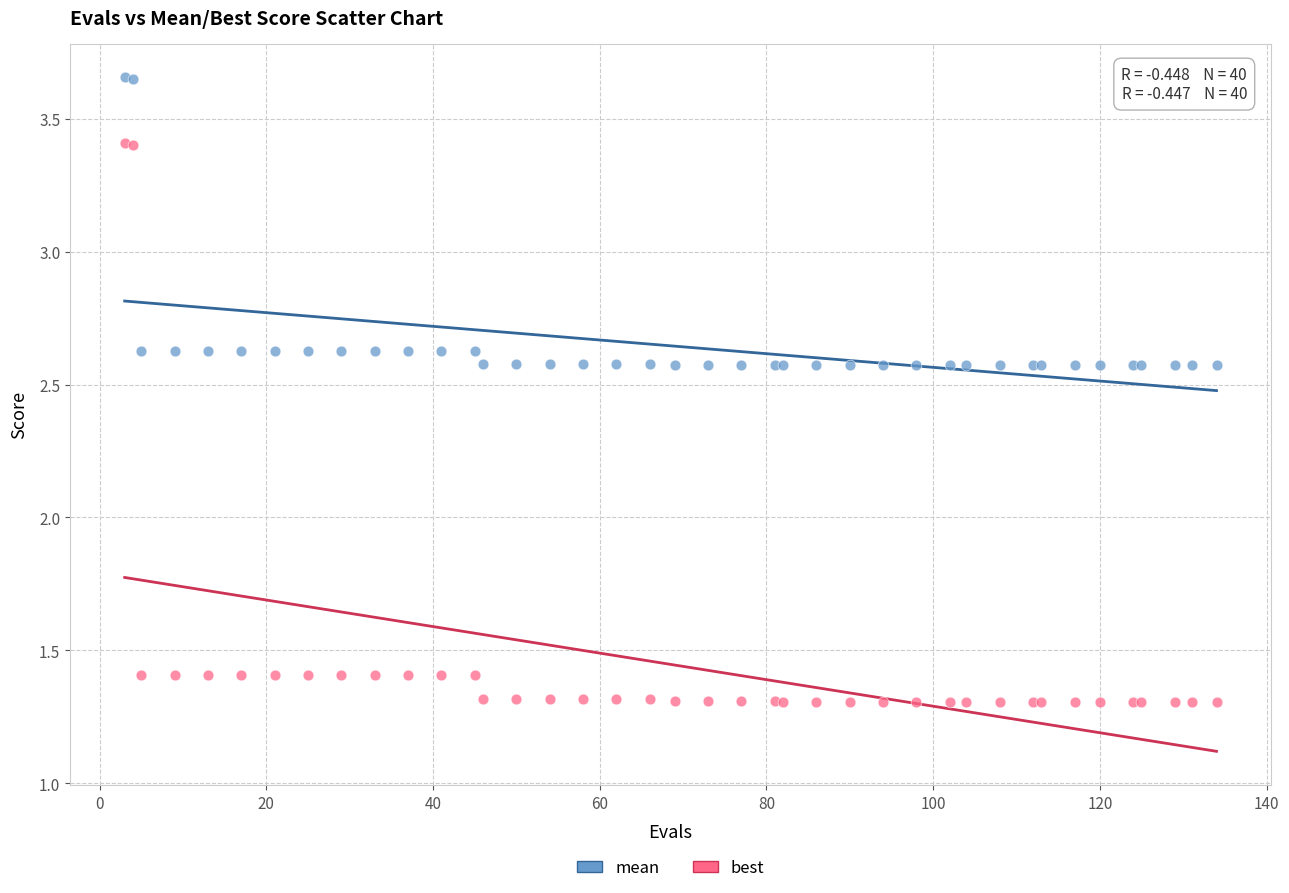

Which series reaches the minimum Y coordinate?

best